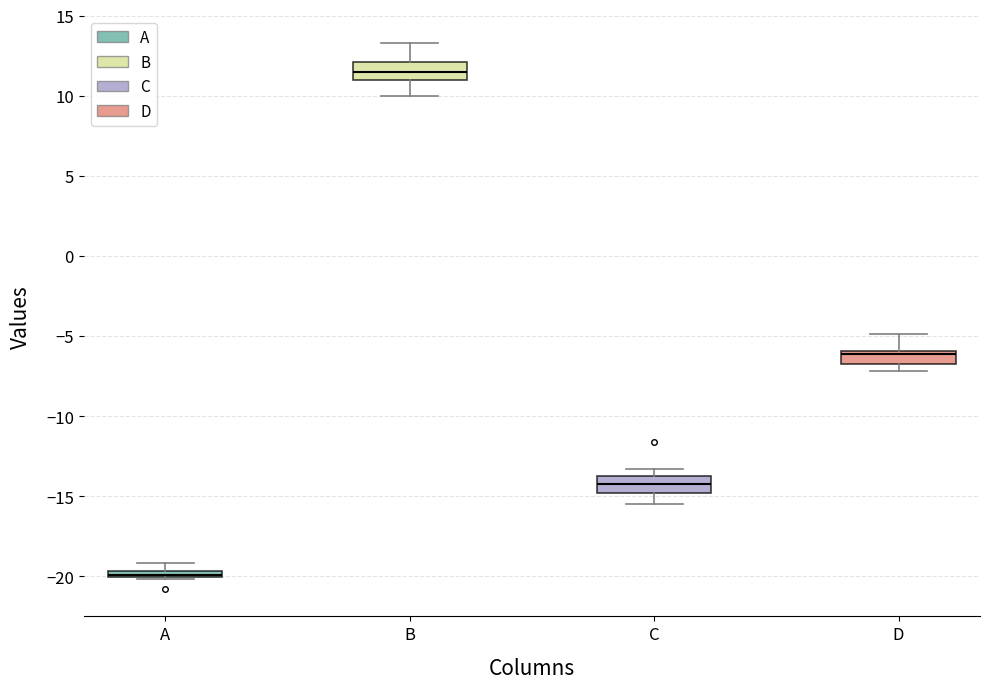

Where is the upper edge of the box for B on the y-axis? The values are not printed on the chart, so give them approximately, as read against the axis.

12.0